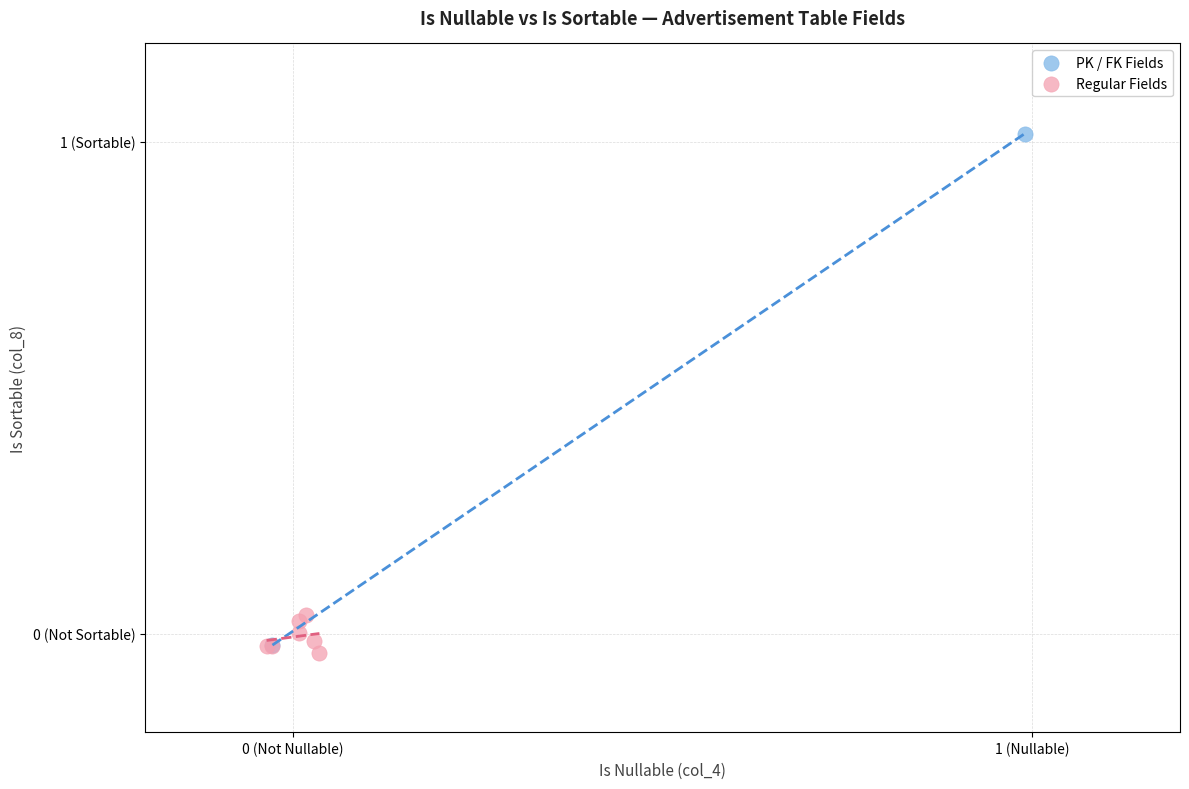

What are all the series names shown in the legend?

PK / FK Fields, Regular Fields